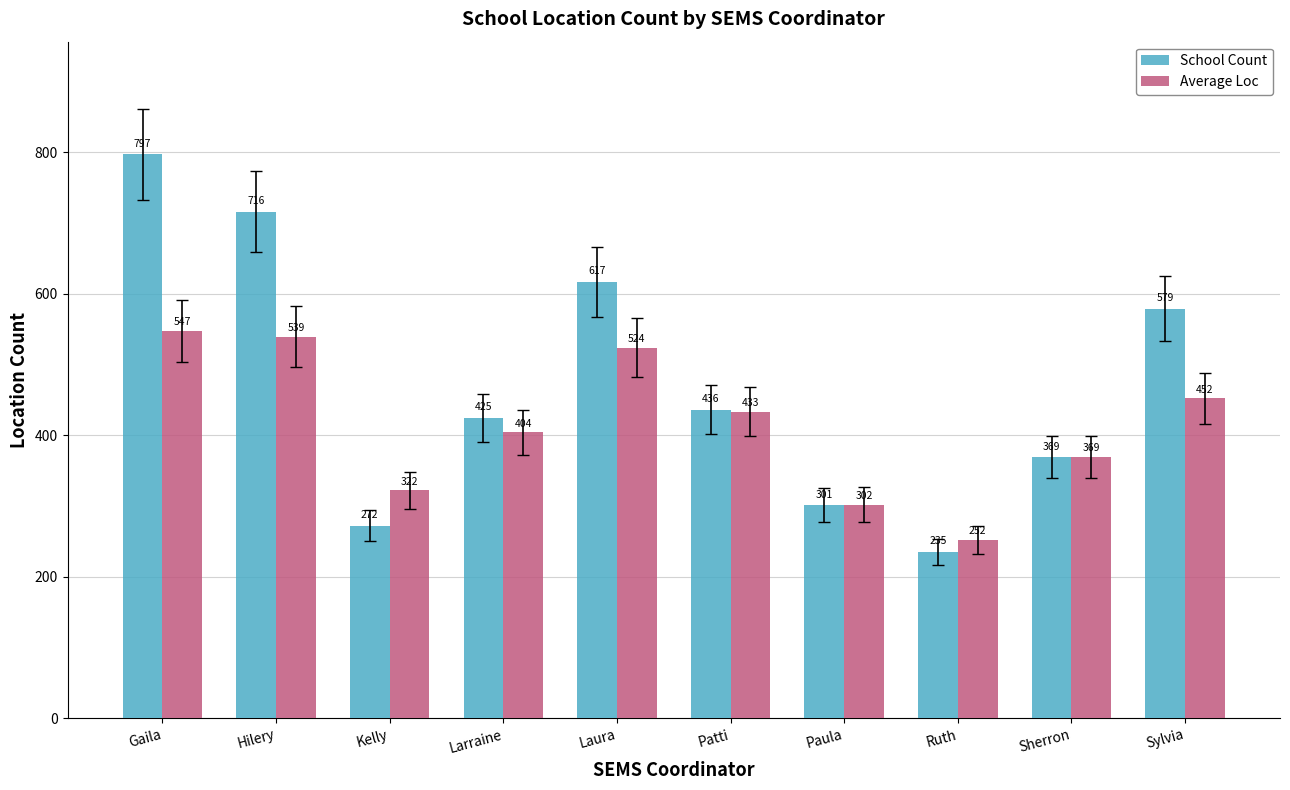

What is the difference between the maximum and minimum values in the Average Loc series?

295